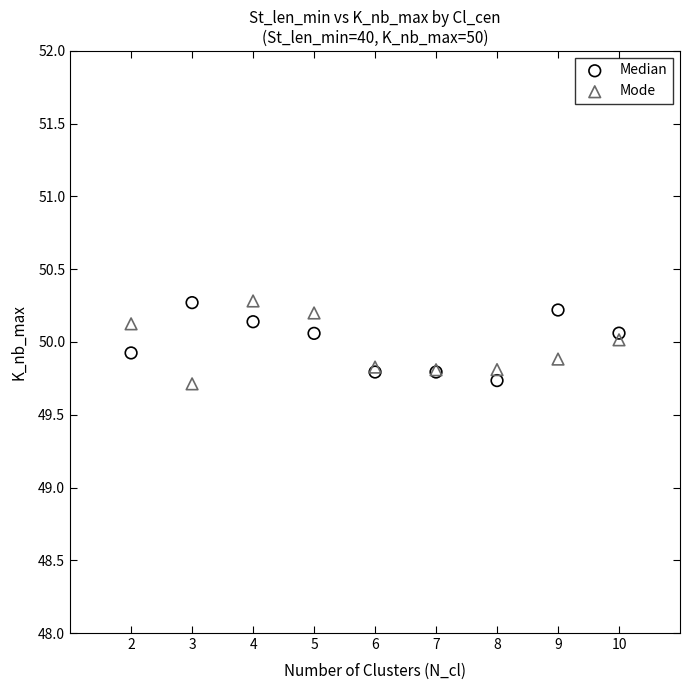

What is the X range (max minus min) for the scatter plot?

8.0